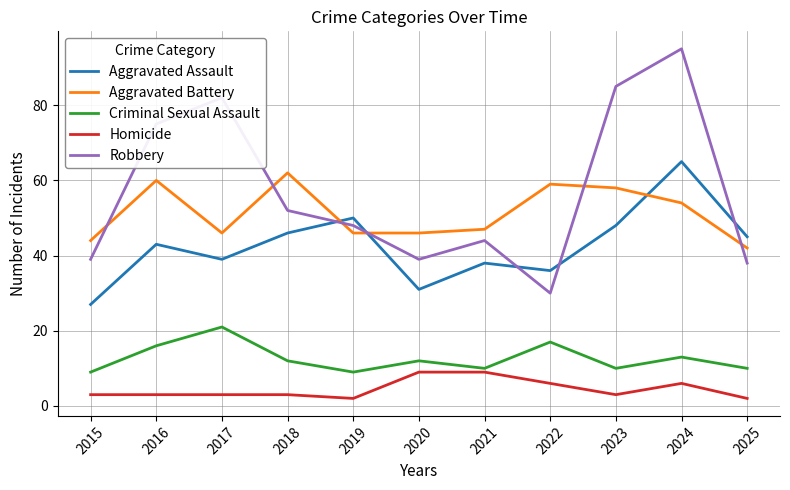

Read the Aggravated Battery value at 2019, to the nearest 5.

45